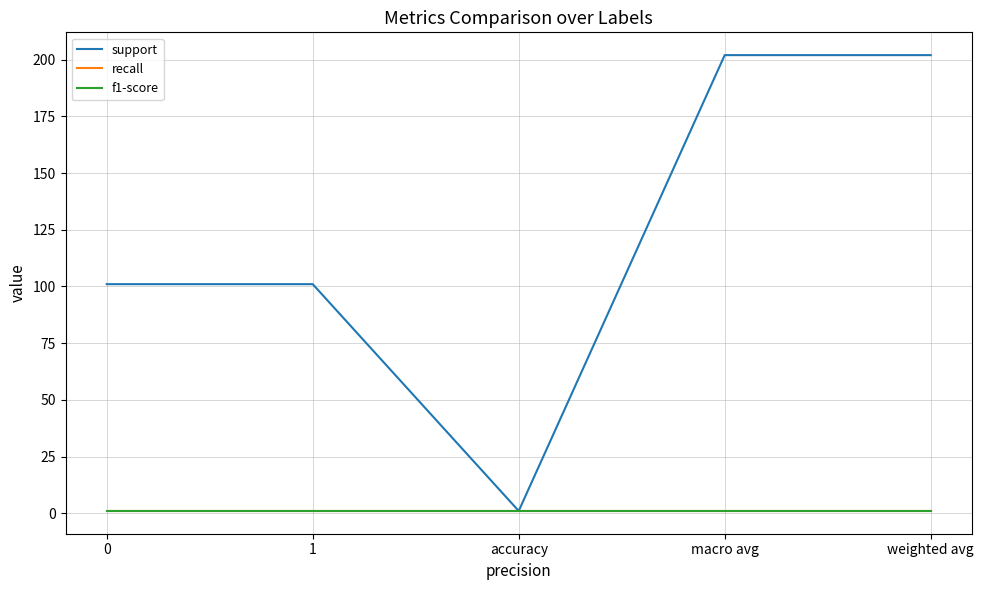

Does the chart have visible grid lines?

Yes